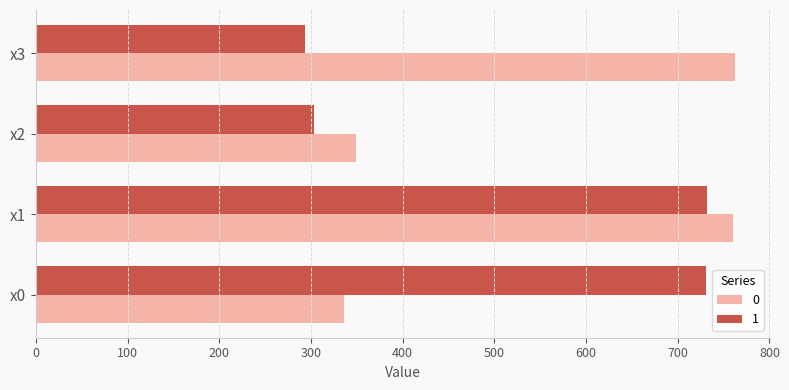

List the series in order of their peak value, highest first.

0, 1